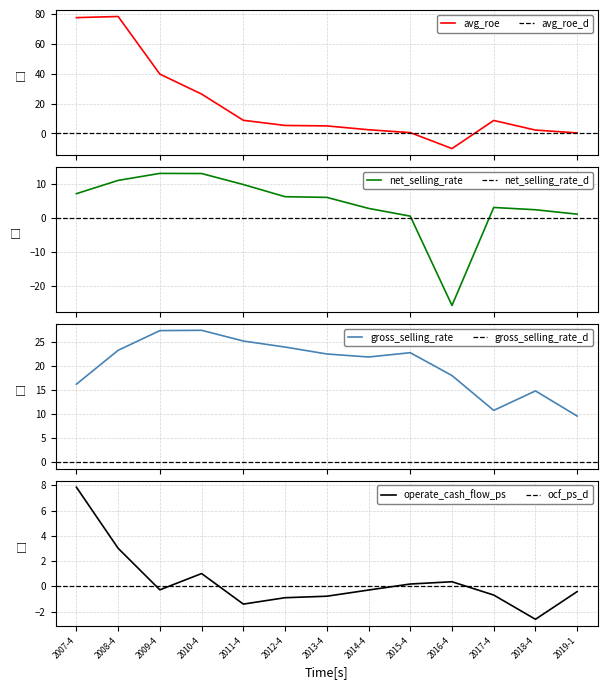

Reading left to right, extract all data points from this chart.

avg_roe: 77.5	78.3	39.7	26.3	8.8	5.3	5.0	2.5	0.5	-10.2	8.7	2.2	0.3
net_selling_rate: 7.1	11.0	13.0	13.0	9.8	6.2	6.0	2.8	0.5	-25.6	3.1	2.4	1.1
gross_selling_rate: 16.2	23.3	27.3	27.4	25.2	23.9	22.5	21.9	22.8	18.0	10.8	14.8	9.6
operate_cash_flow_ps: 7.8	3.0	-0.3	1.0	-1.4	-0.9	-0.8	-0.3	0.2	0.4	-0.7	-2.6	-0.4